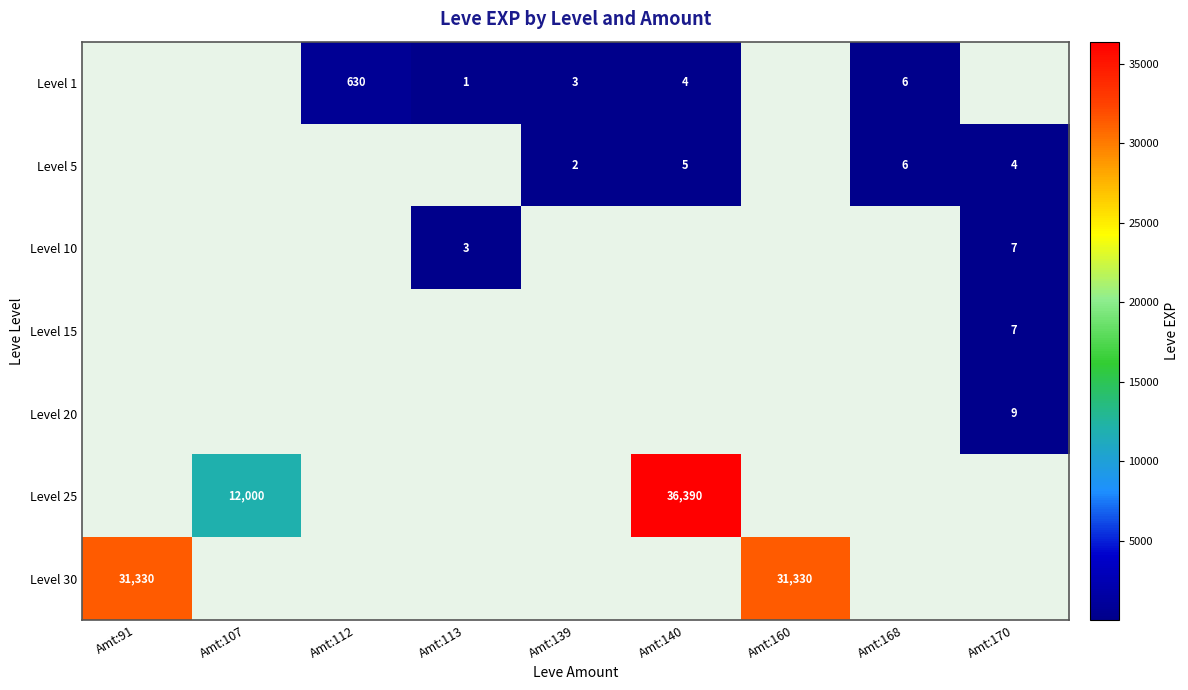

The value of Level 1 at Amt:139 is 1. True or false?

False